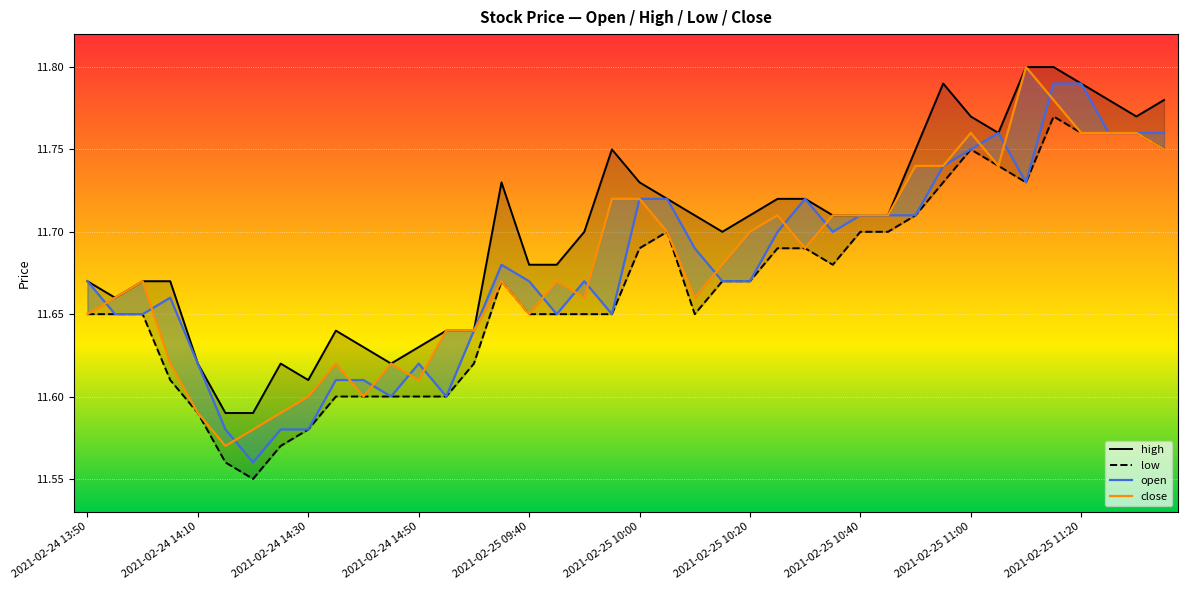

Which series has the largest range (max minus min)?

close